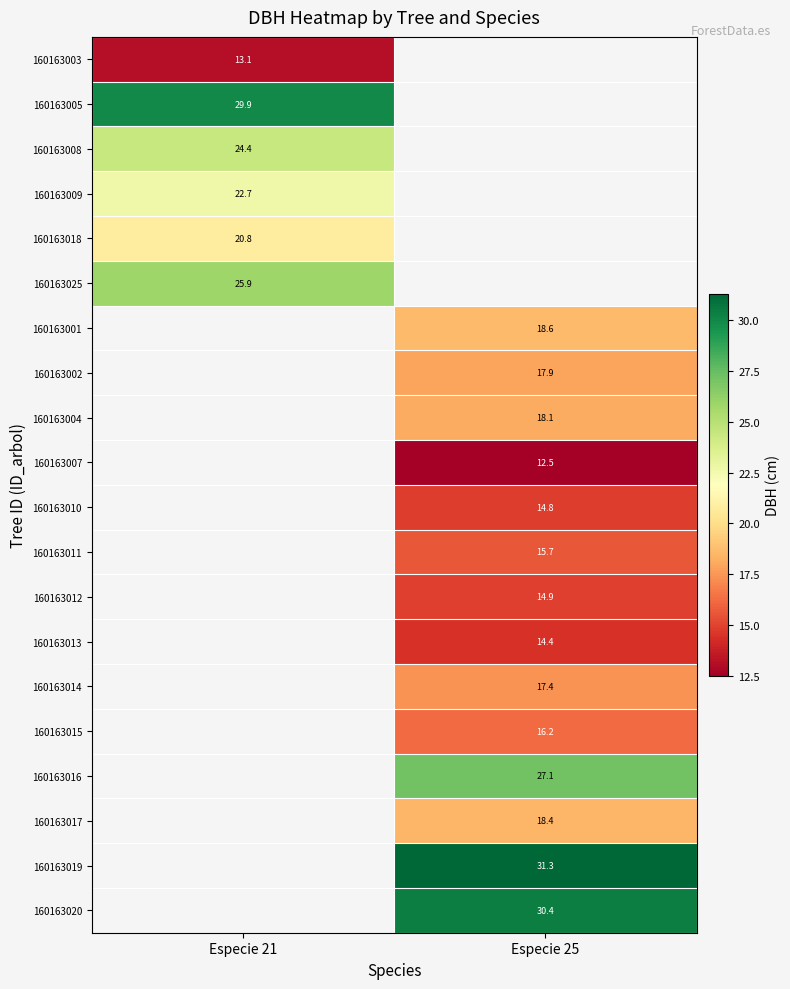

At how many categories does at least one series exceed 24?

2